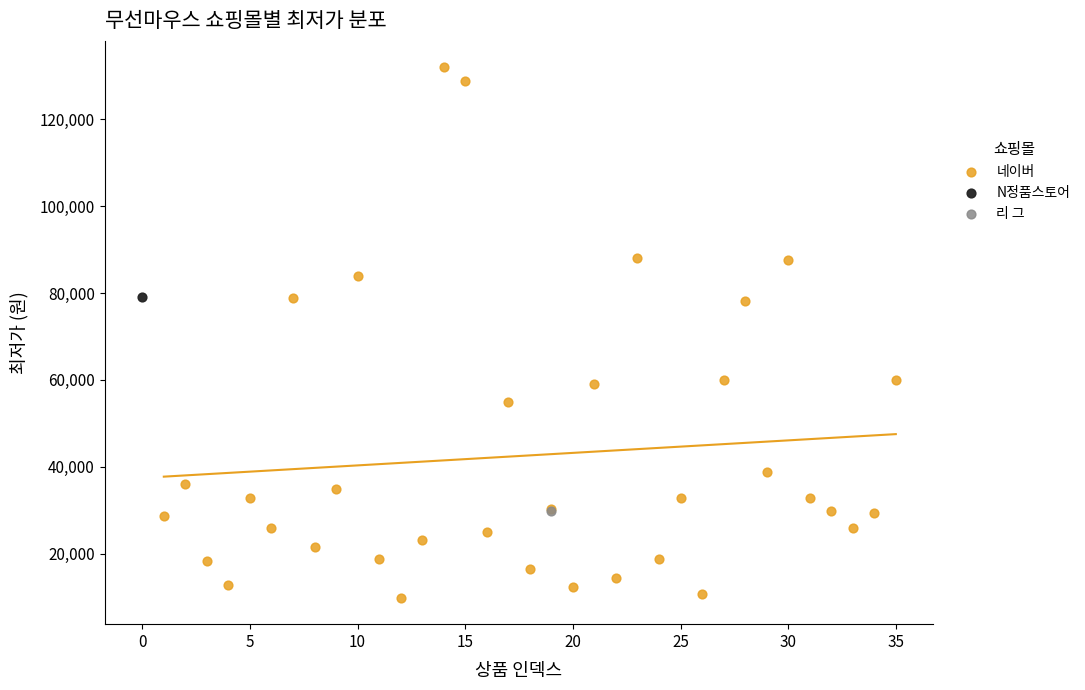

What are all the series names shown in the legend?

네이버, N정품스토어, 리 그